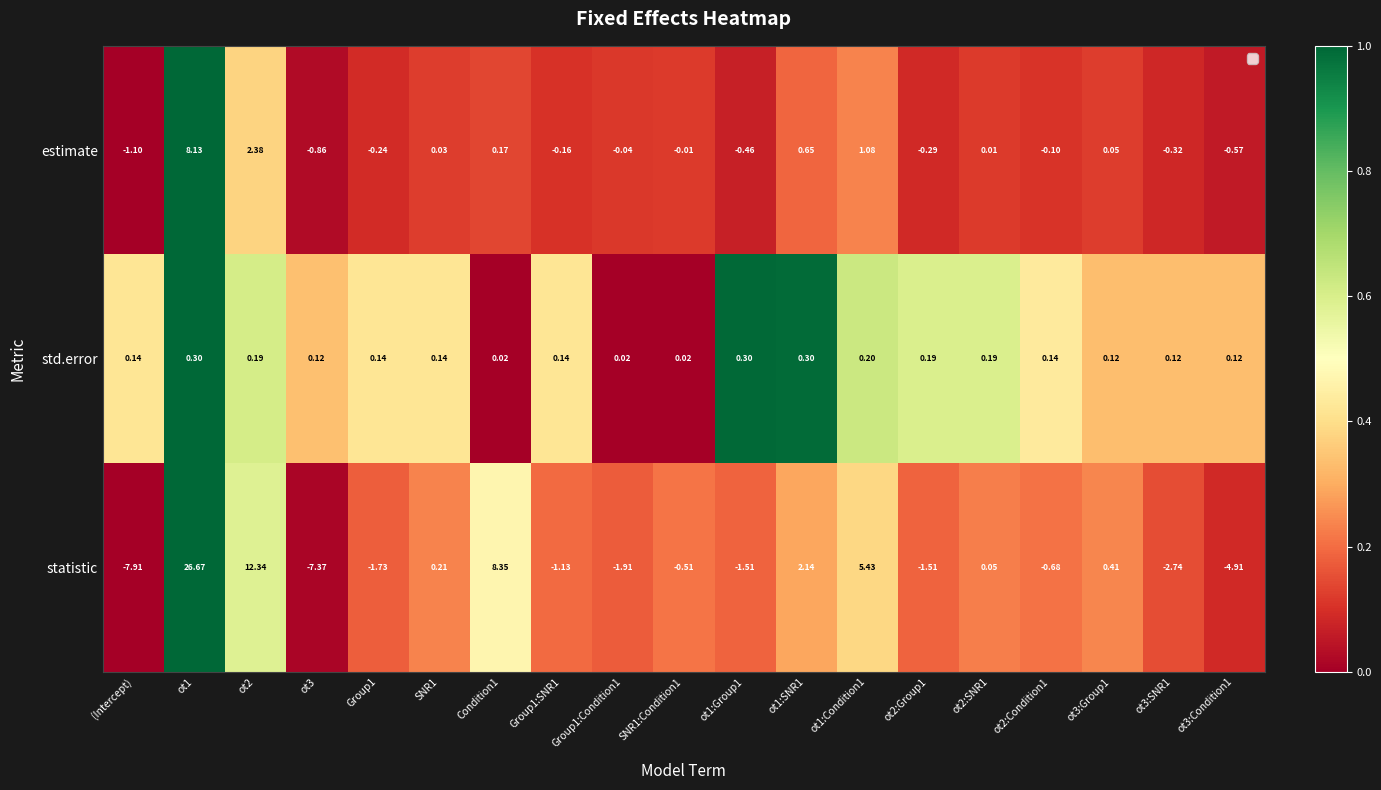

List the series in order of their peak value, highest first.

statistic, estimate, std.error